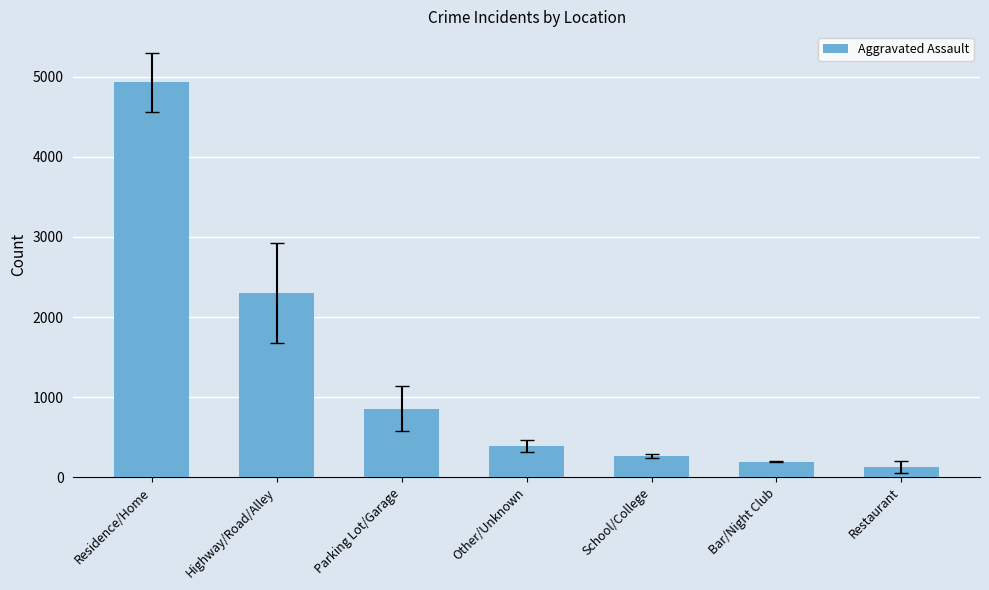

Read the value at Residence/Home.

4929